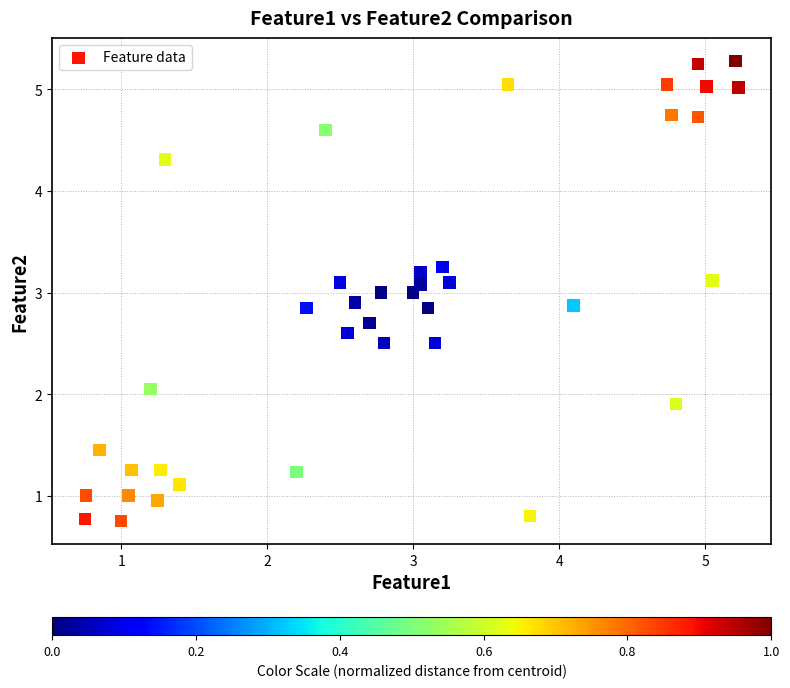

What is the range of Y values (max minus min)?

4.5